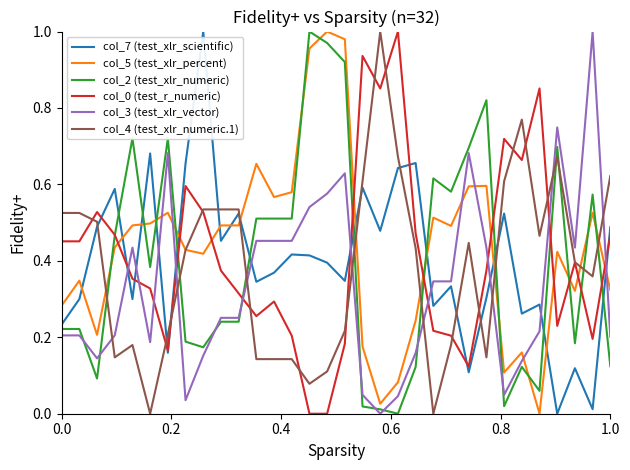

Does the chart have visible grid lines?

No